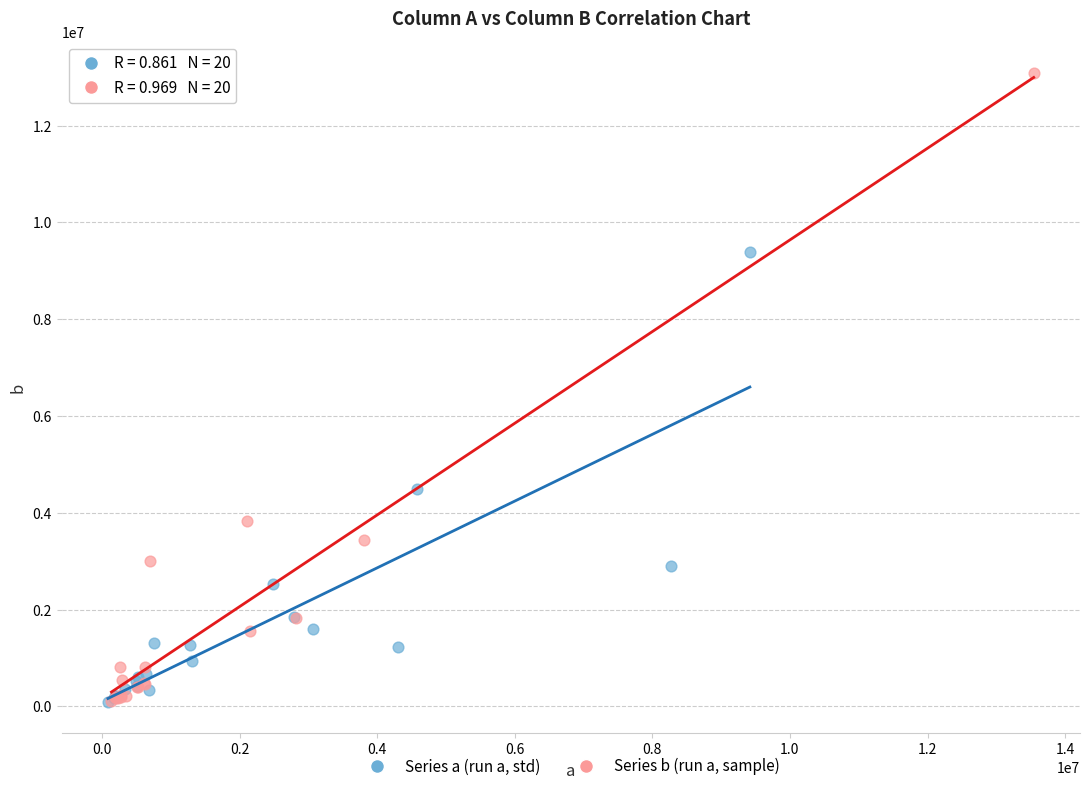

Which series has the widest spread of Y values?

Series b (run a, sample)